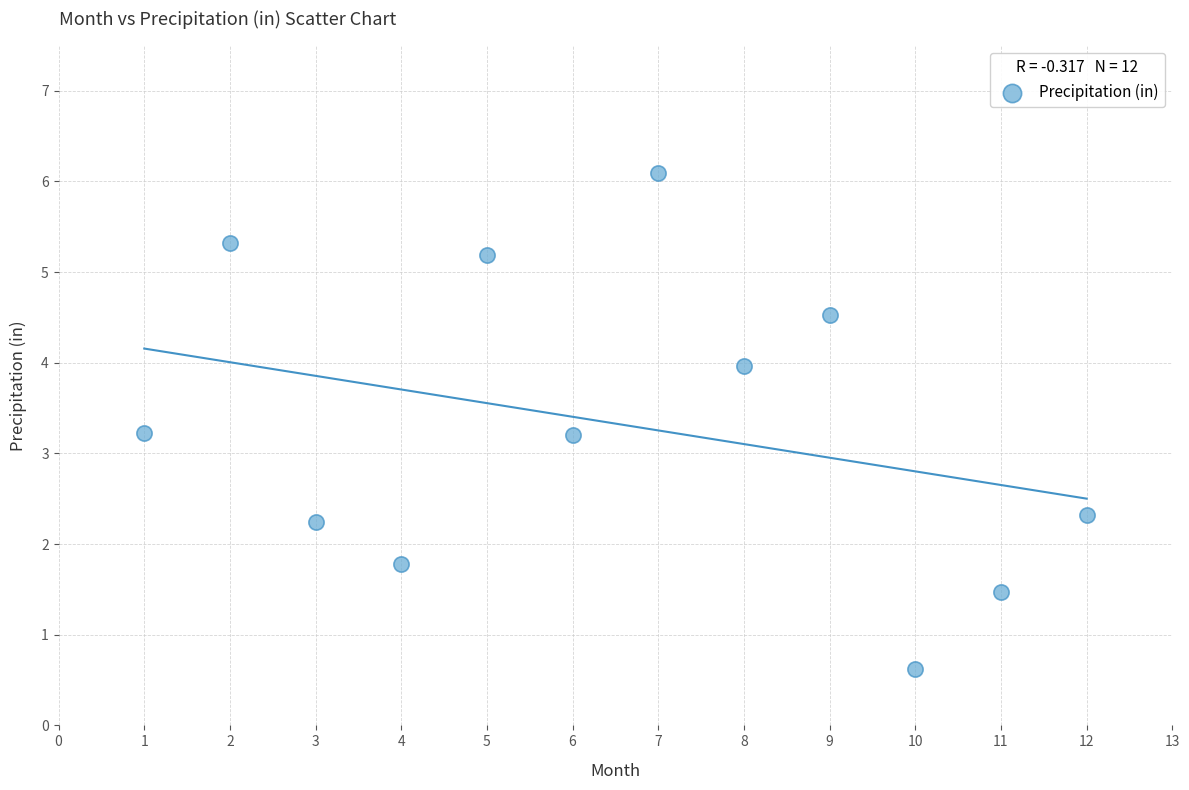

What is the range of X values (max minus min)?

11.0